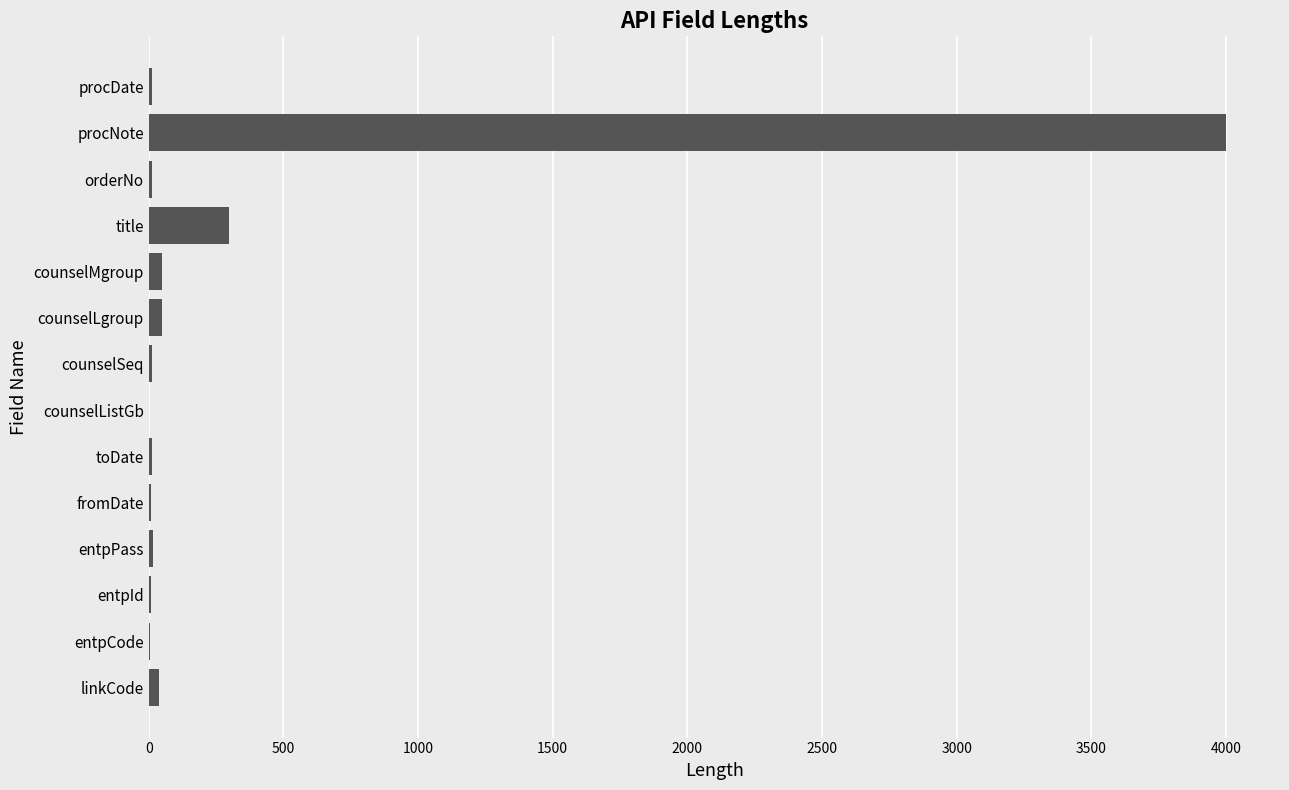

Count the number of categories in the chart.

14